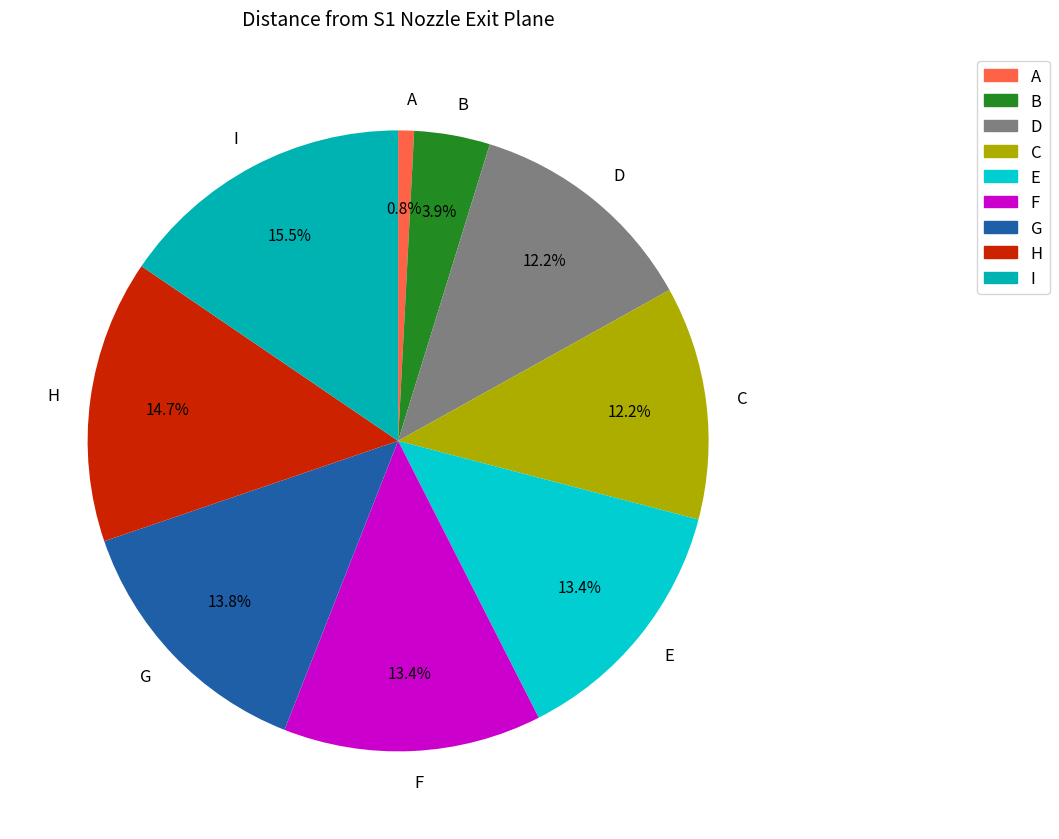

What is the smallest slice in the pie chart?

A